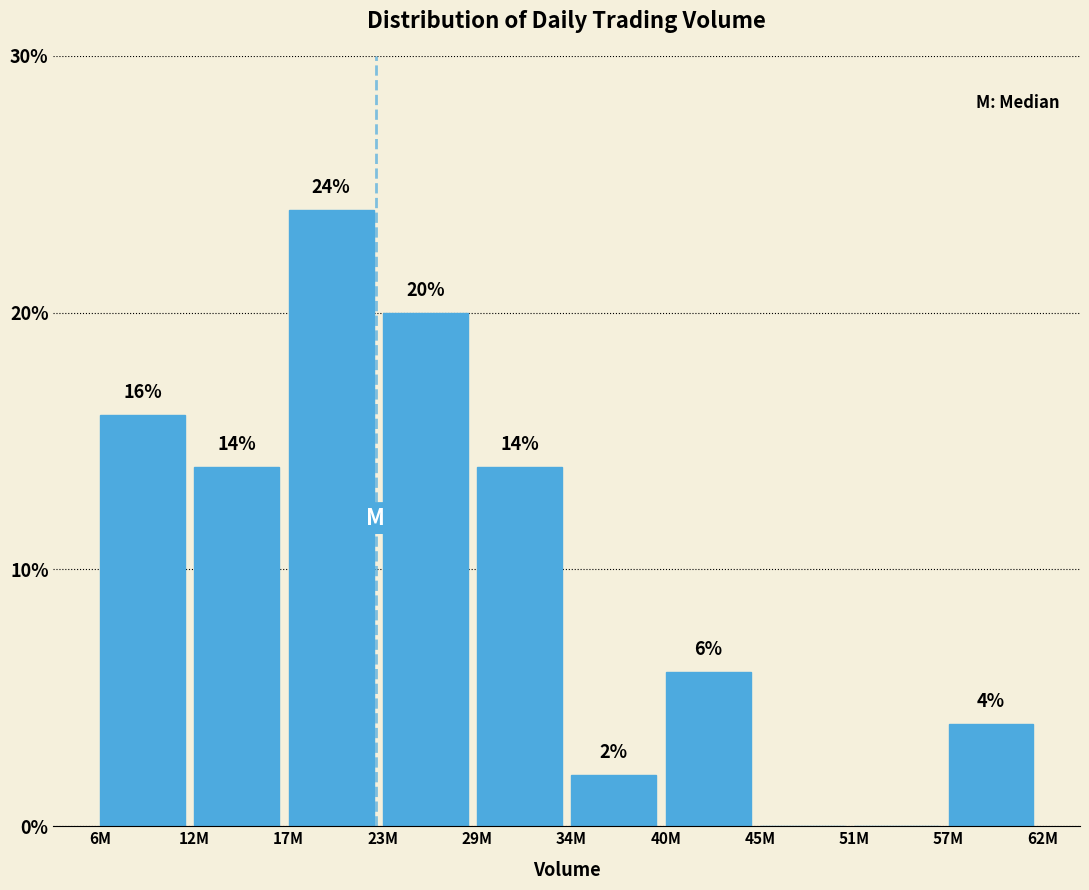

Reading left to right, list all the values displayed in this chart.

6M=16.0	12M=14.0	17M=24.0	23M=20.0	29M=14.0	34M=2.0	40M=6.0	45M=0.0	51M=0.0	57M=4.0